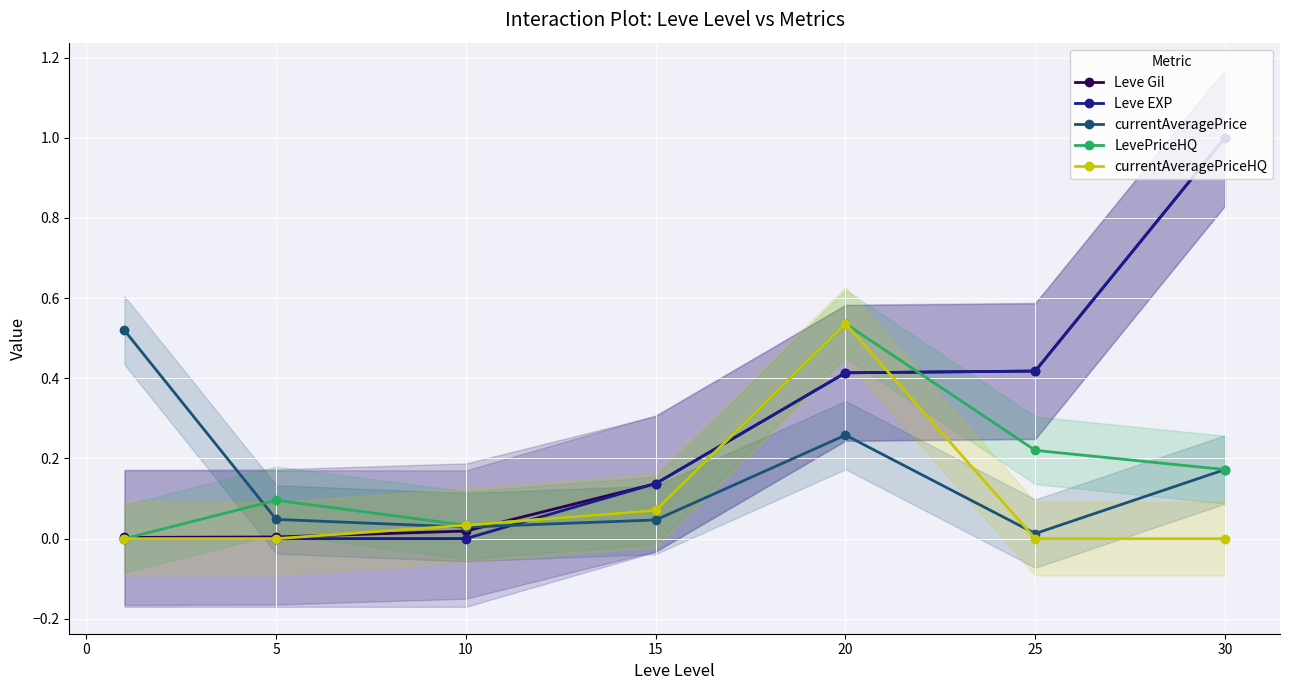

What are all the series names shown in the legend?

Leve Gil, Leve EXP, currentAveragePrice, LevePriceHQ, currentAveragePriceHQ